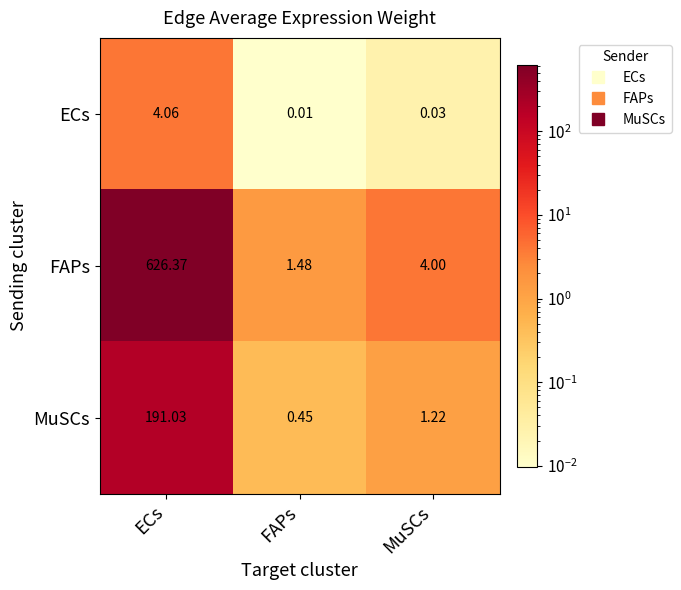

List the series in order of their overall mean, highest first.

FAPs, MuSCs, ECs